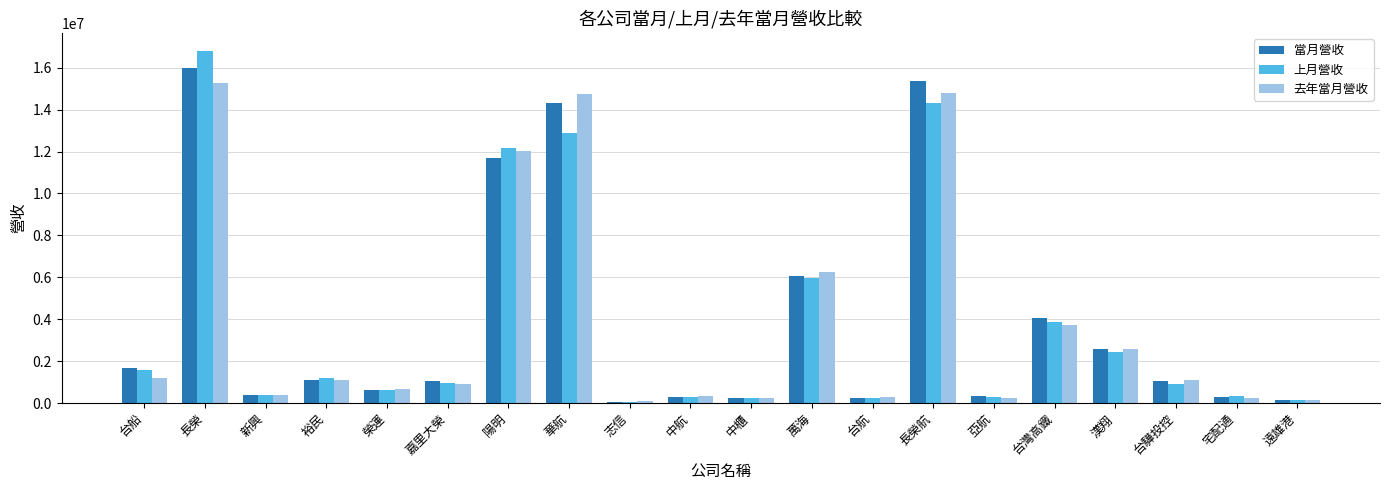

What is the label of the 6th bar from the left?

嘉里大榮